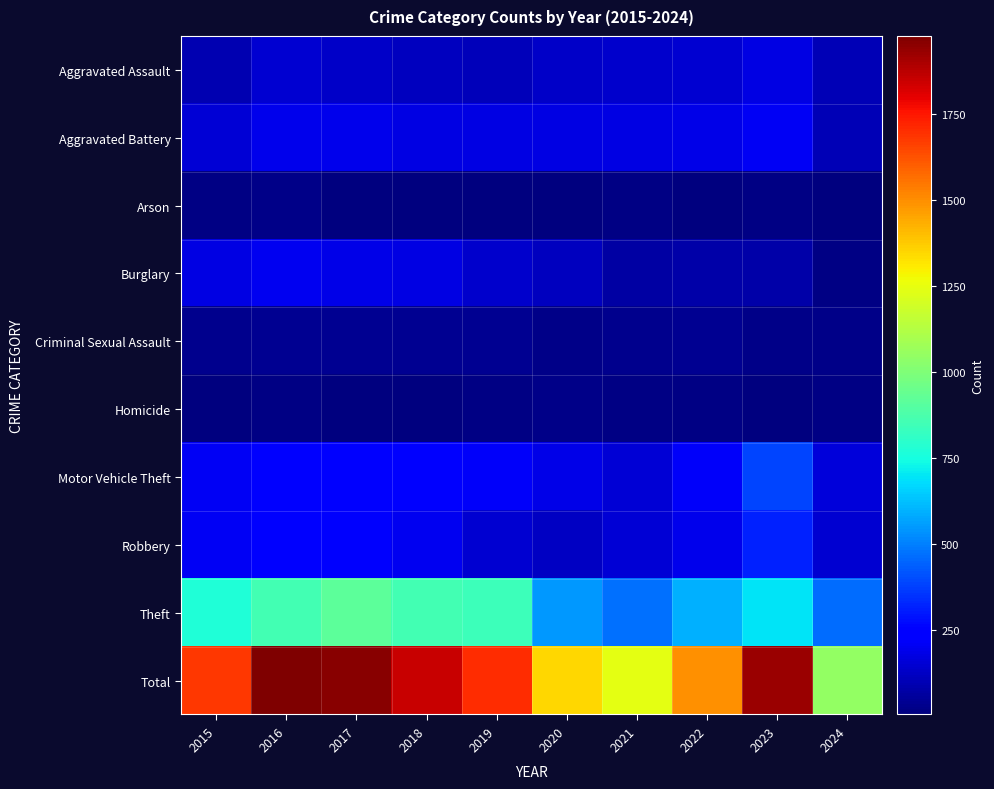

Between 2017 and 2020, which is larger?

2017